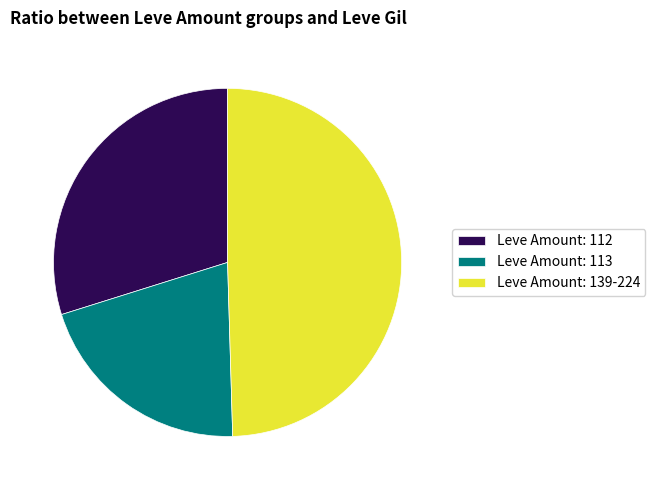

Rank the categories by value from lowest to highest.

Leve Amount: 113, Leve Amount: 112, Leve Amount: 139-224